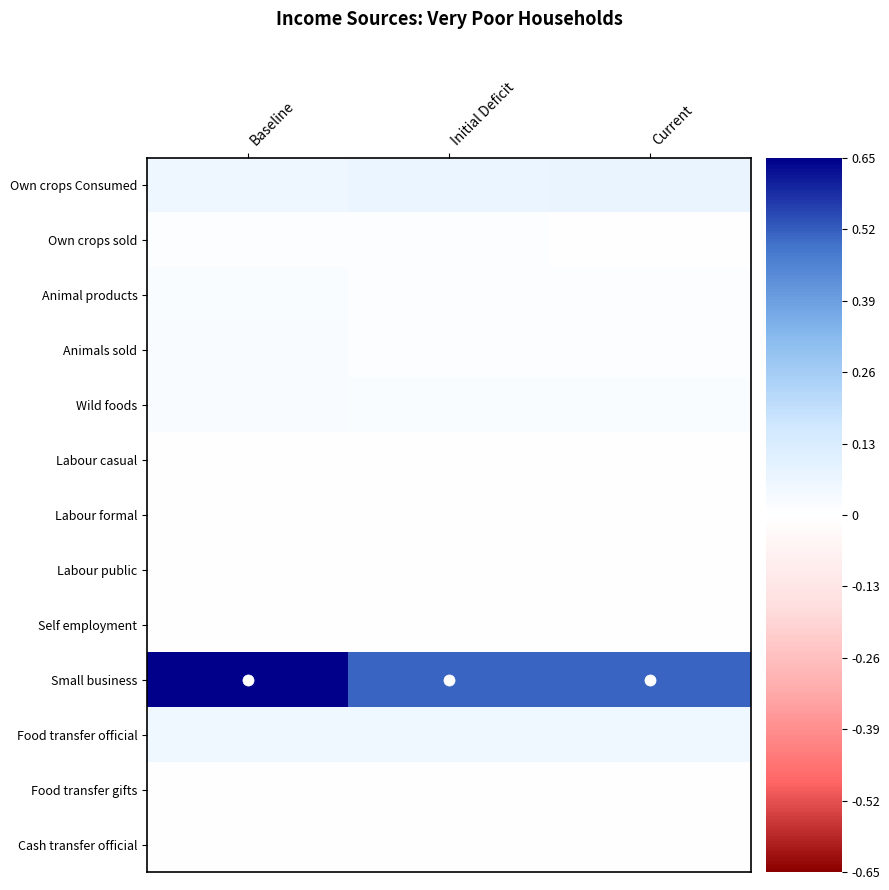

Between Current and Initial Deficit, which is larger?

Current